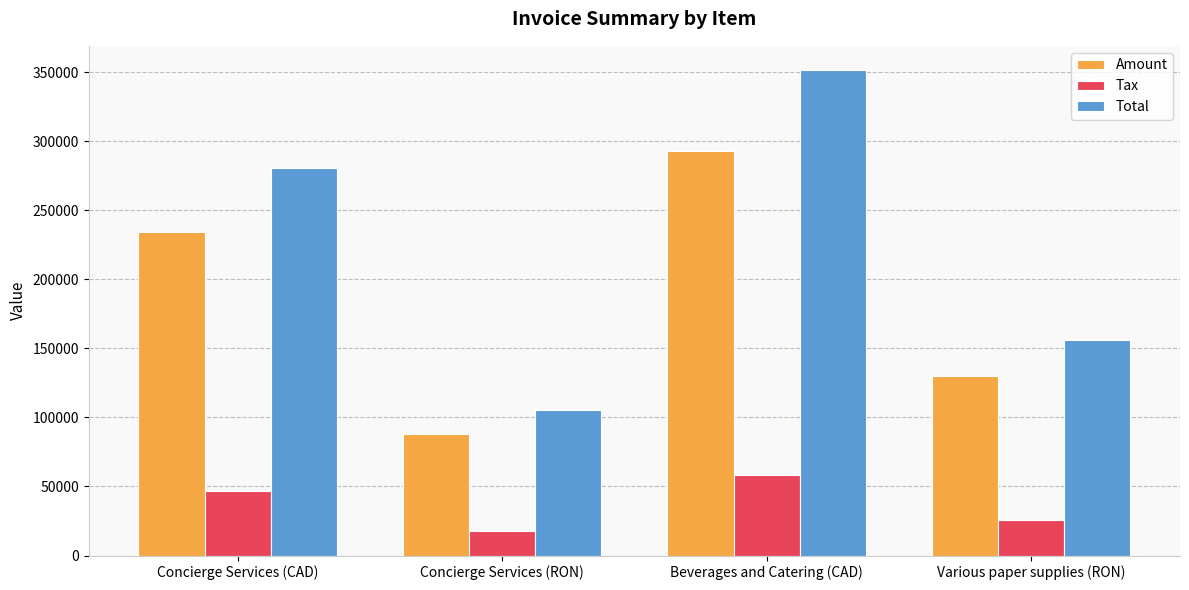

Which series has the largest total across all categories?

Total